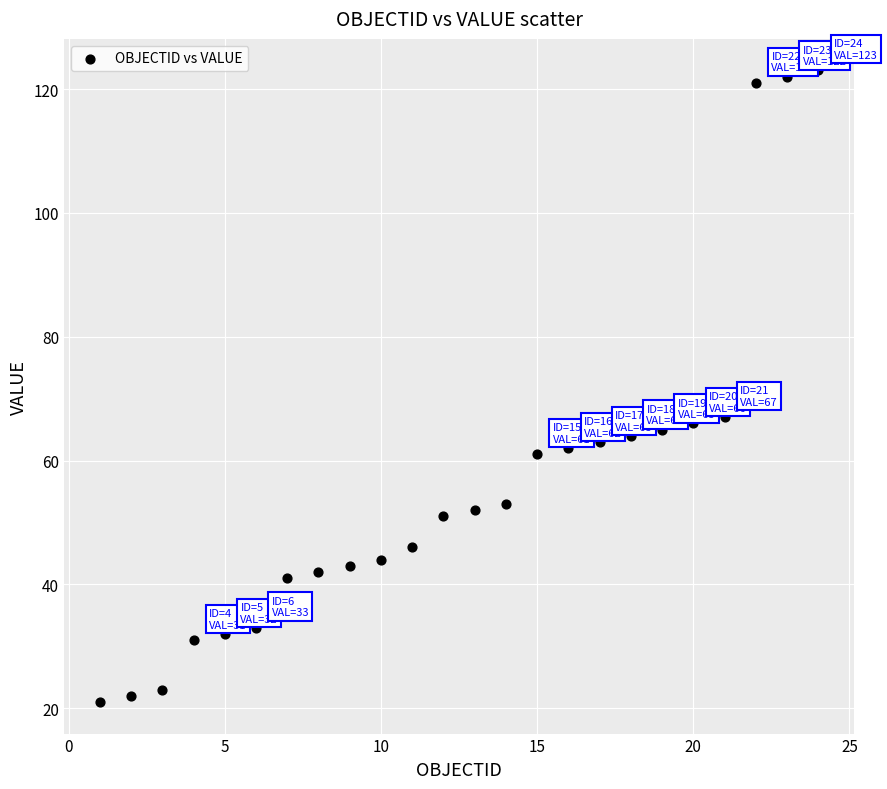

What is the range of Y values (max minus min)?

102